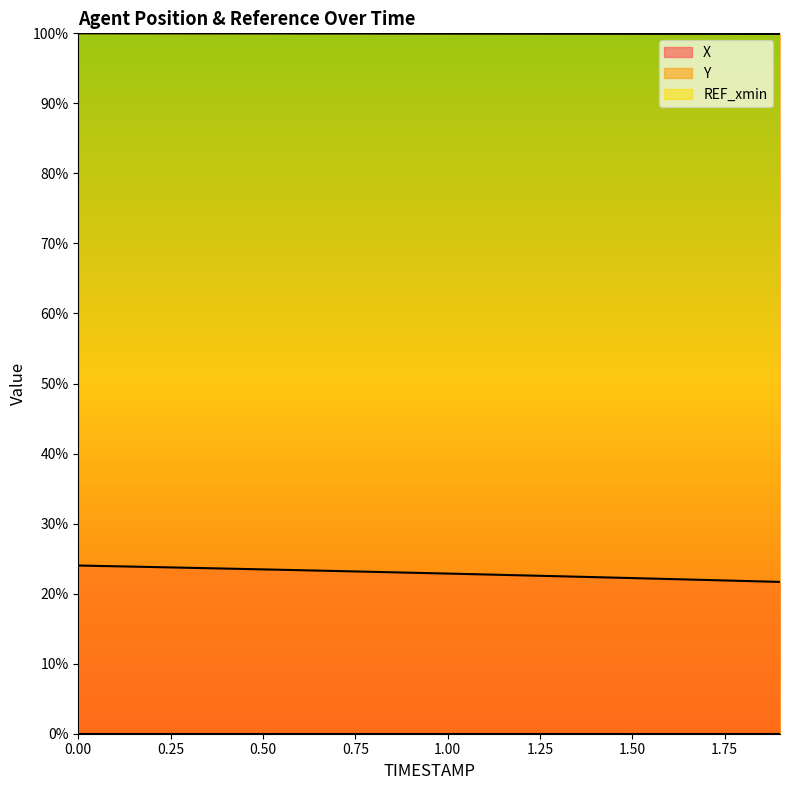

Which series has the largest range (max minus min)?

X